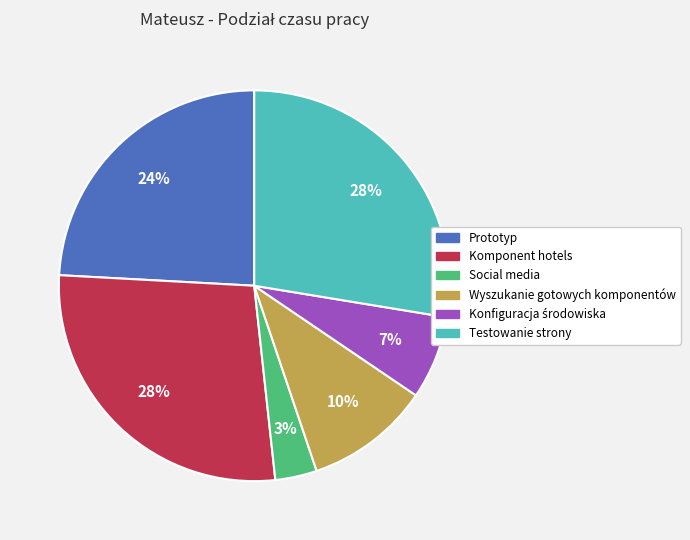

Approximately how many times larger is the value at Prototyp compared to Testowanie strony?

0.9